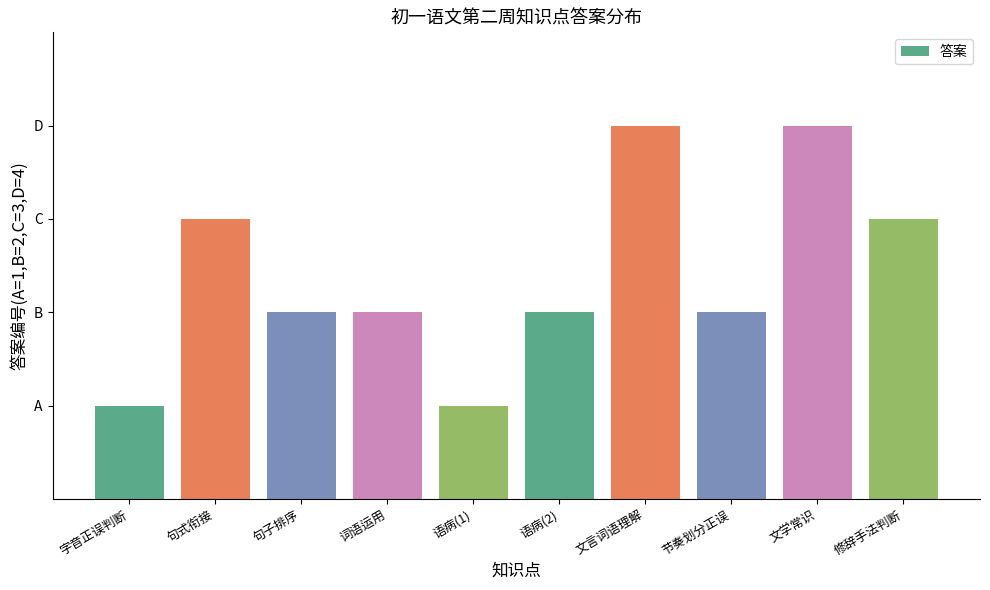

Count the number of categories in the chart.

10